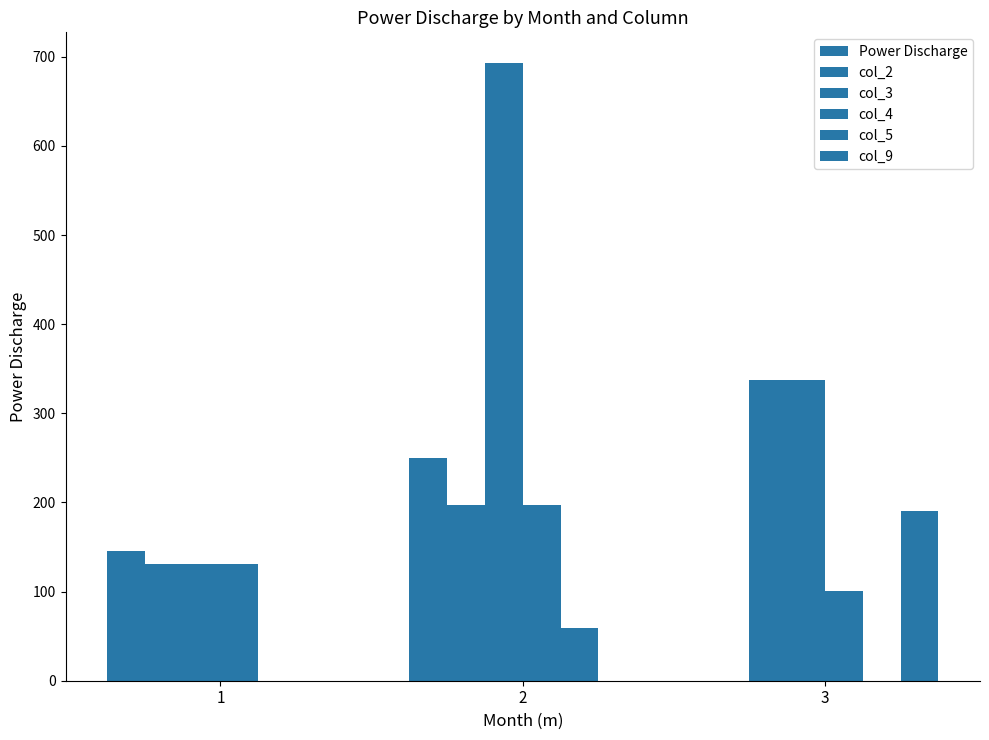

How many data points does each series have?

3